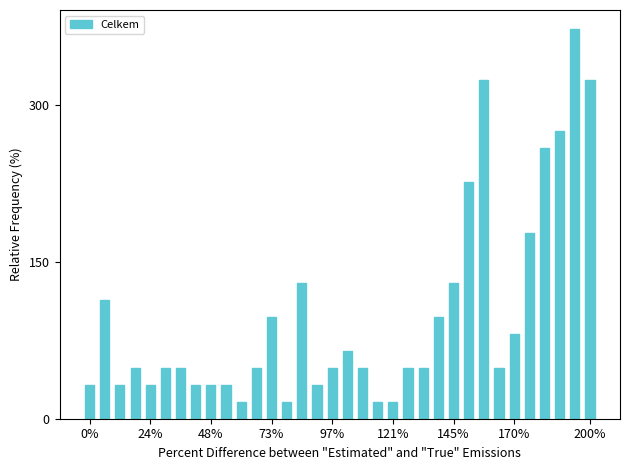

What is the maximum value shown in the chart?

372.4